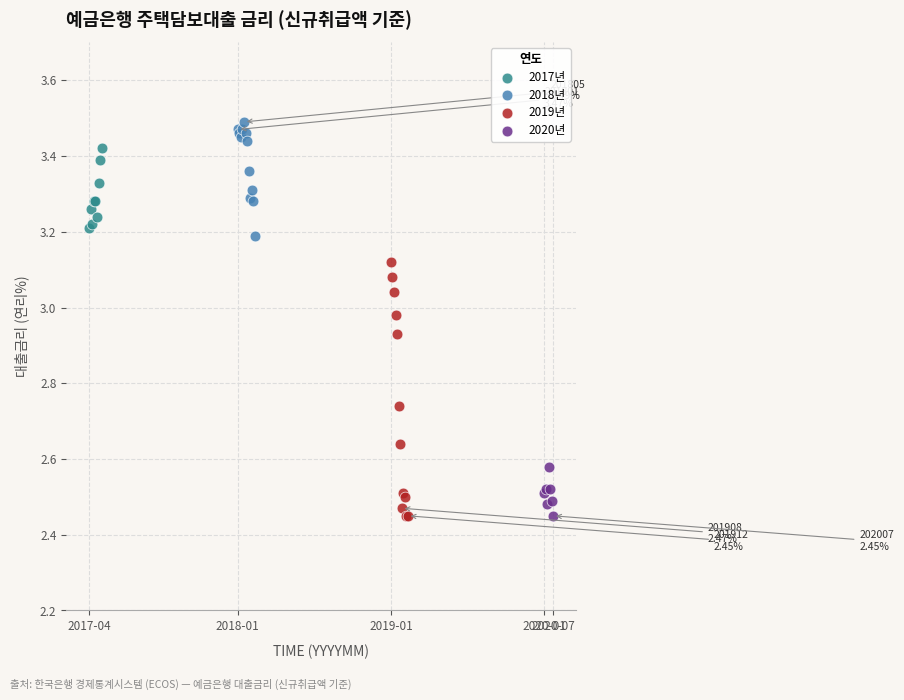

Which series reaches the maximum Y coordinate?

2018년